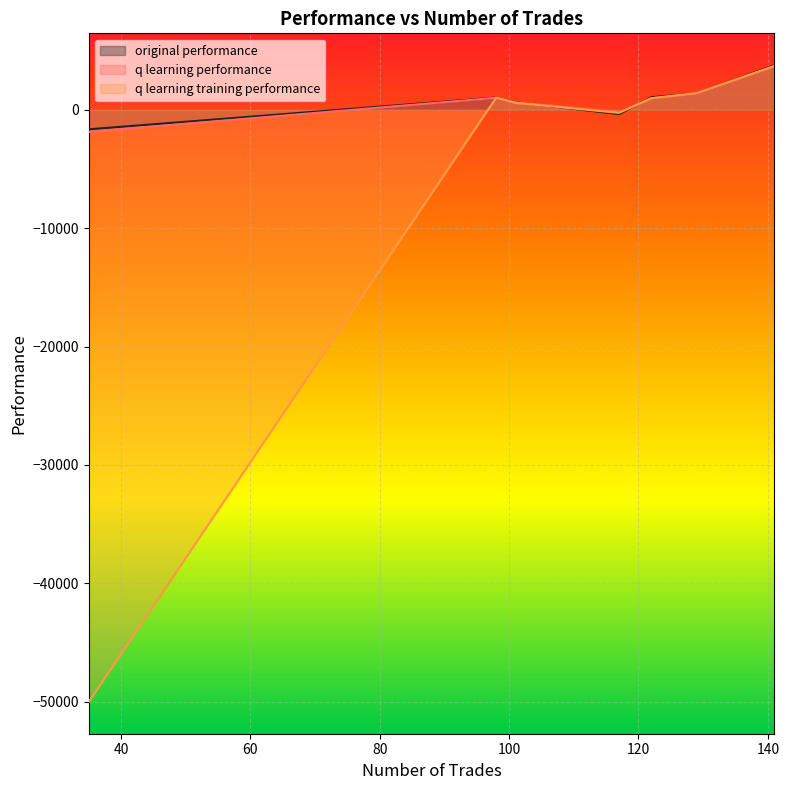

Which series has the largest range (max minus min)?

q learning training performance